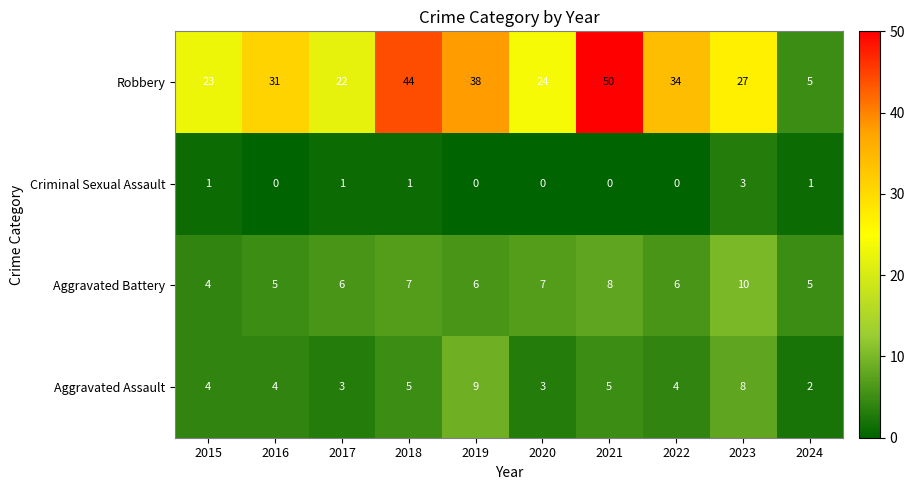

How many data points does each series have?

10